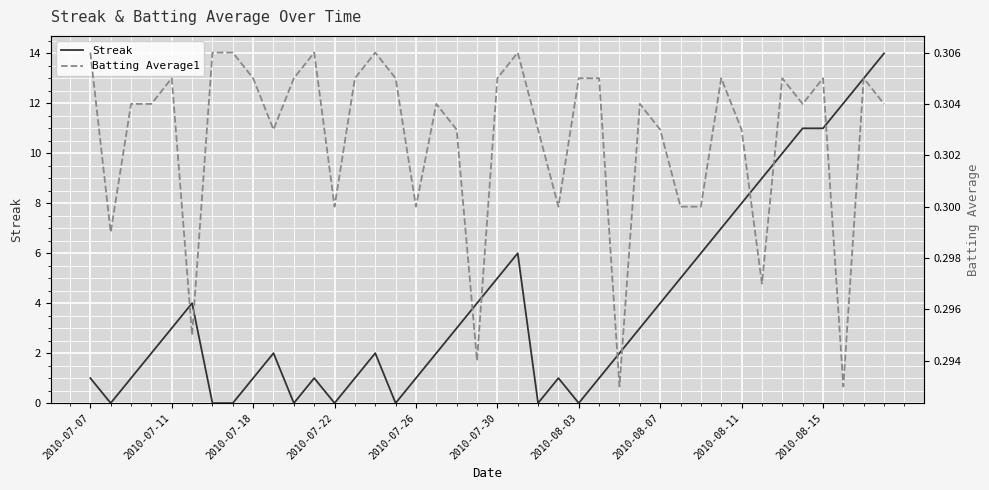

True or false: Batting Average1 has a value of 0.3 at 11.

True